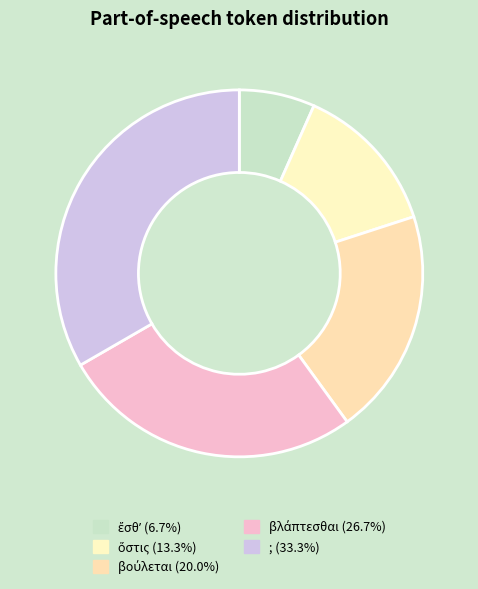

True or false: βούλεται accounts for 31% of the total.

False